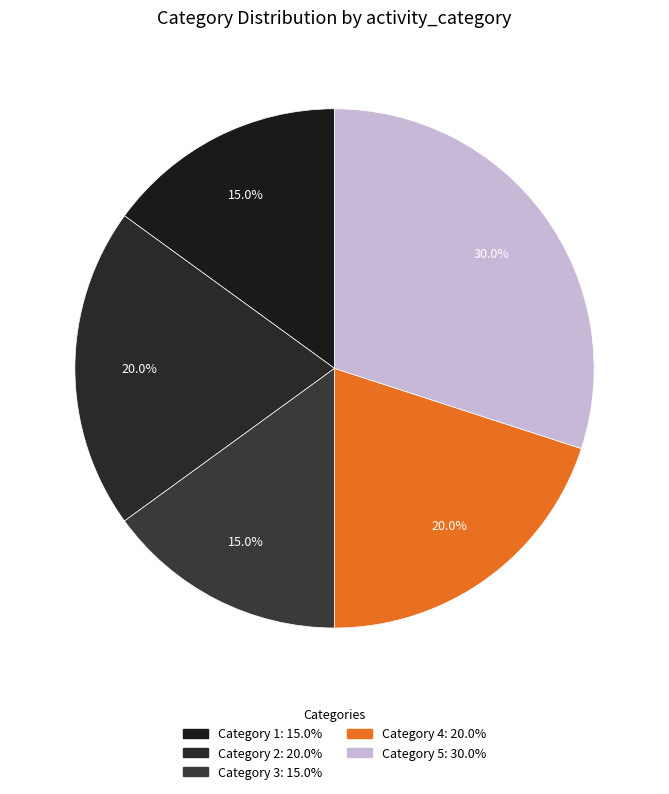

Which slice is the largest?

5